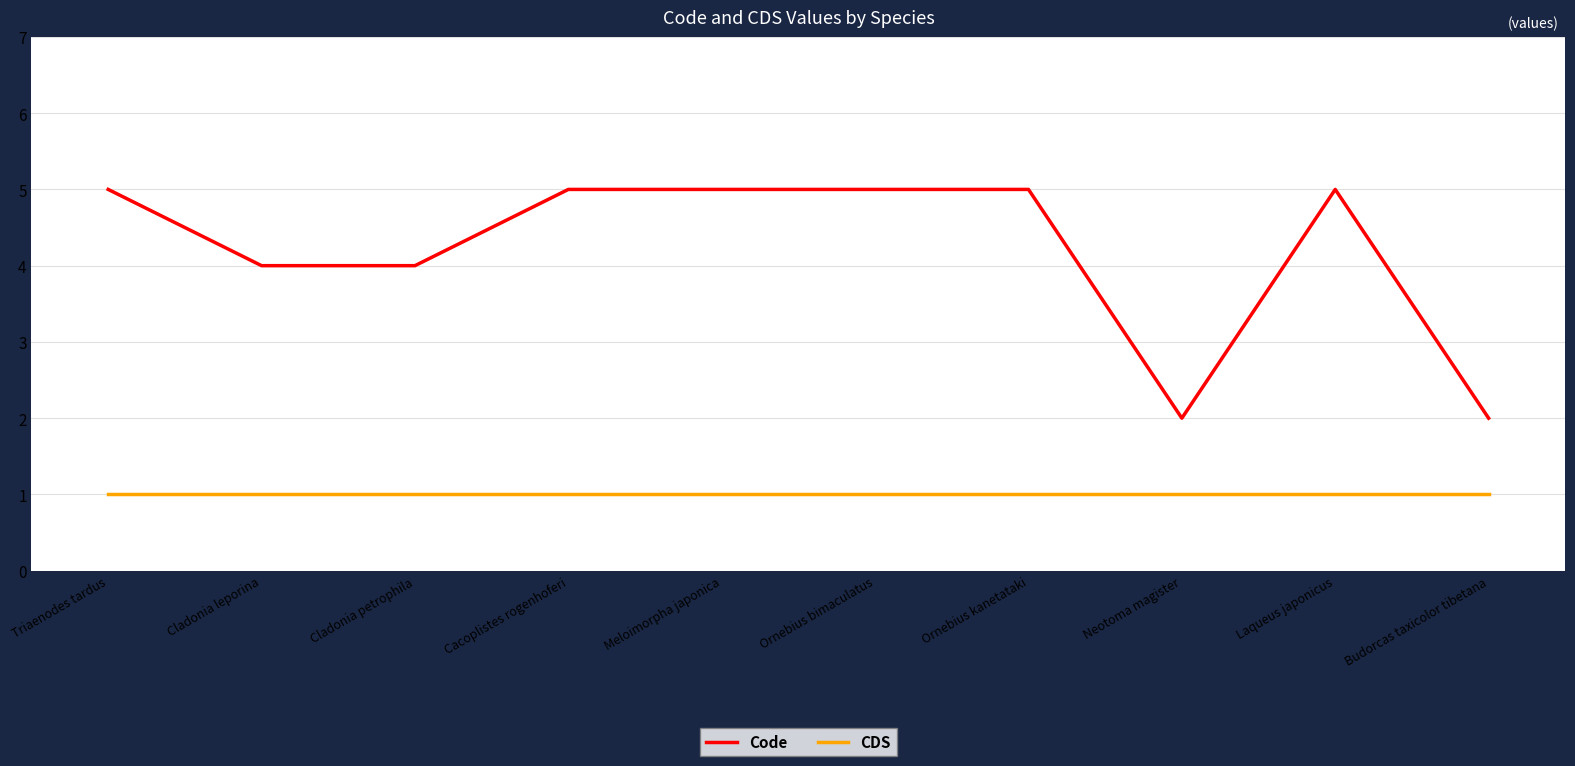

What is the lowest value of the Code series?

2